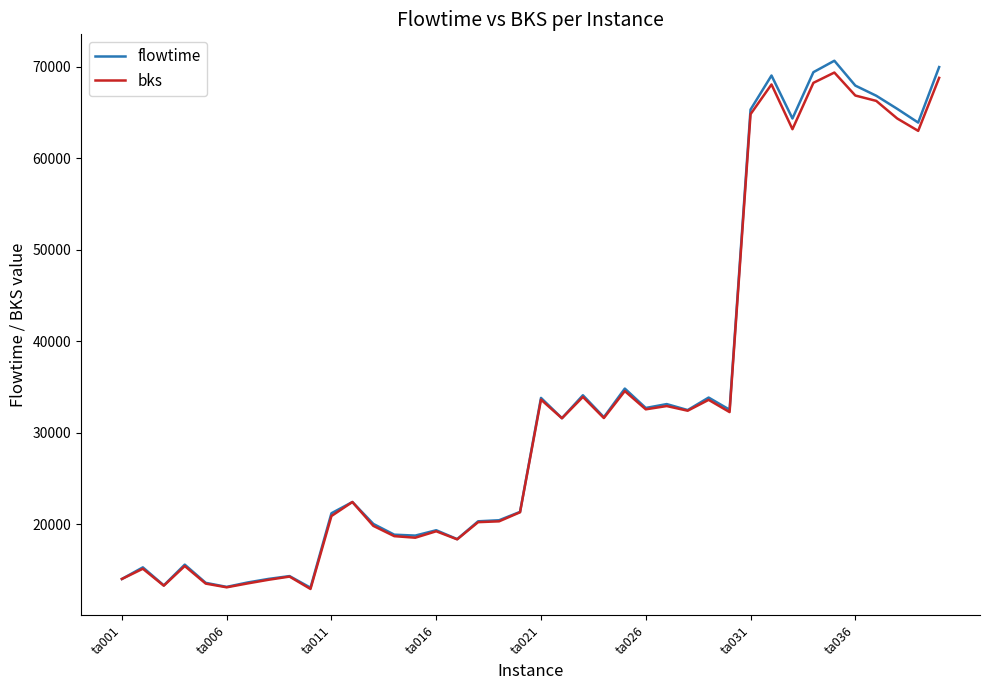

What is the difference between the maximum and minimum values in the bks series?

56408